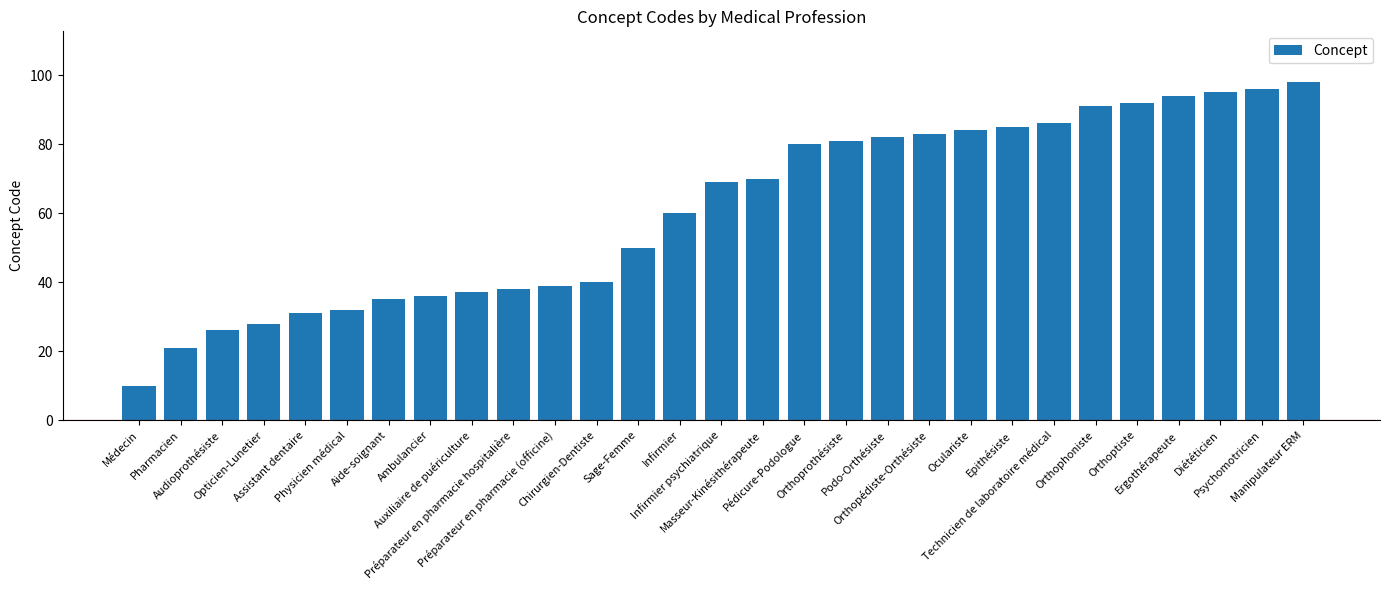

Read the value at Pédicure-Podologue.

80